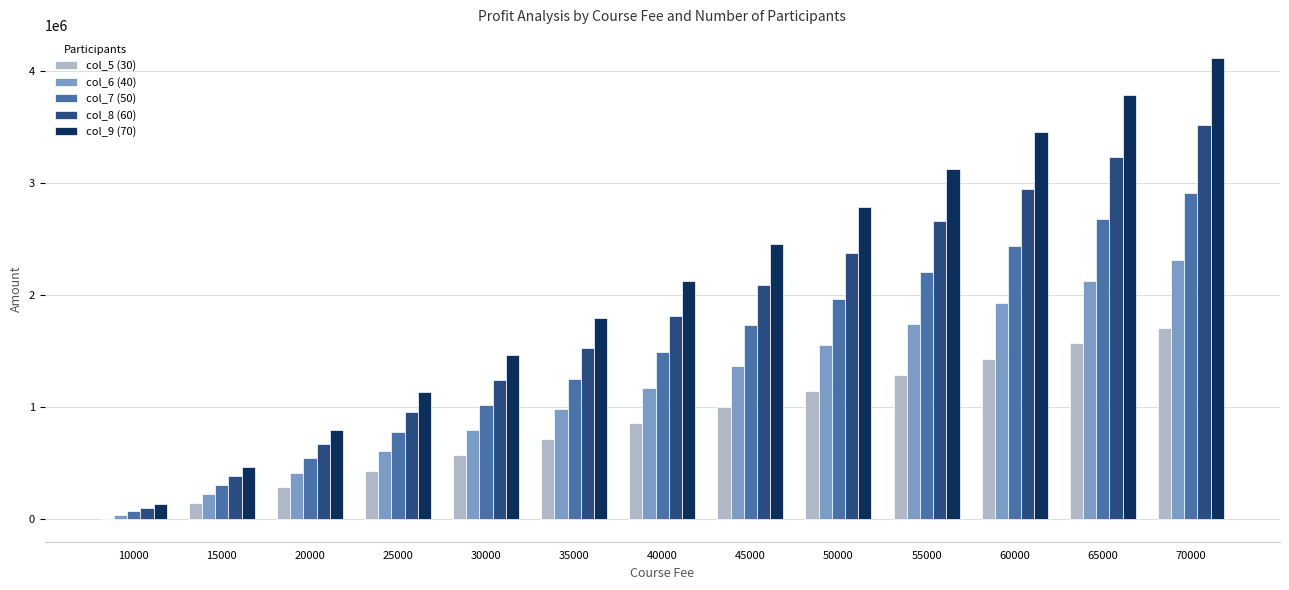

The value of col_7 (50) at 30000 is 701968. True or false?

False